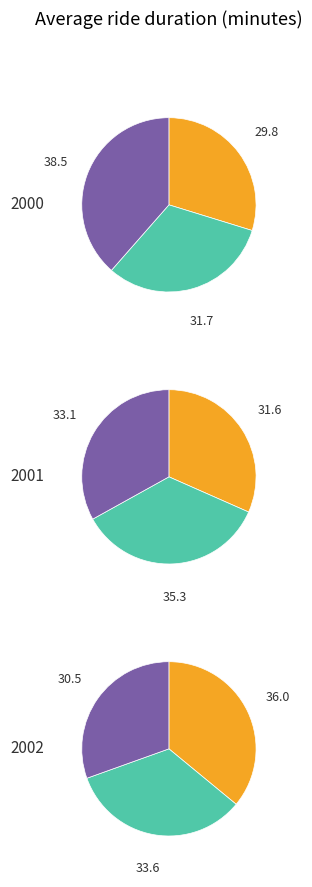

Is 2001 the majority of the pie?

No